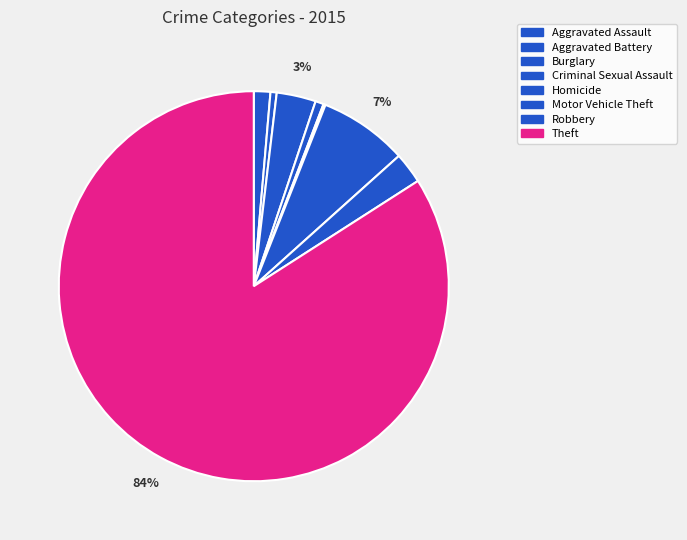

What is the ratio of the value at Theft to the value at Robbery?

32.7